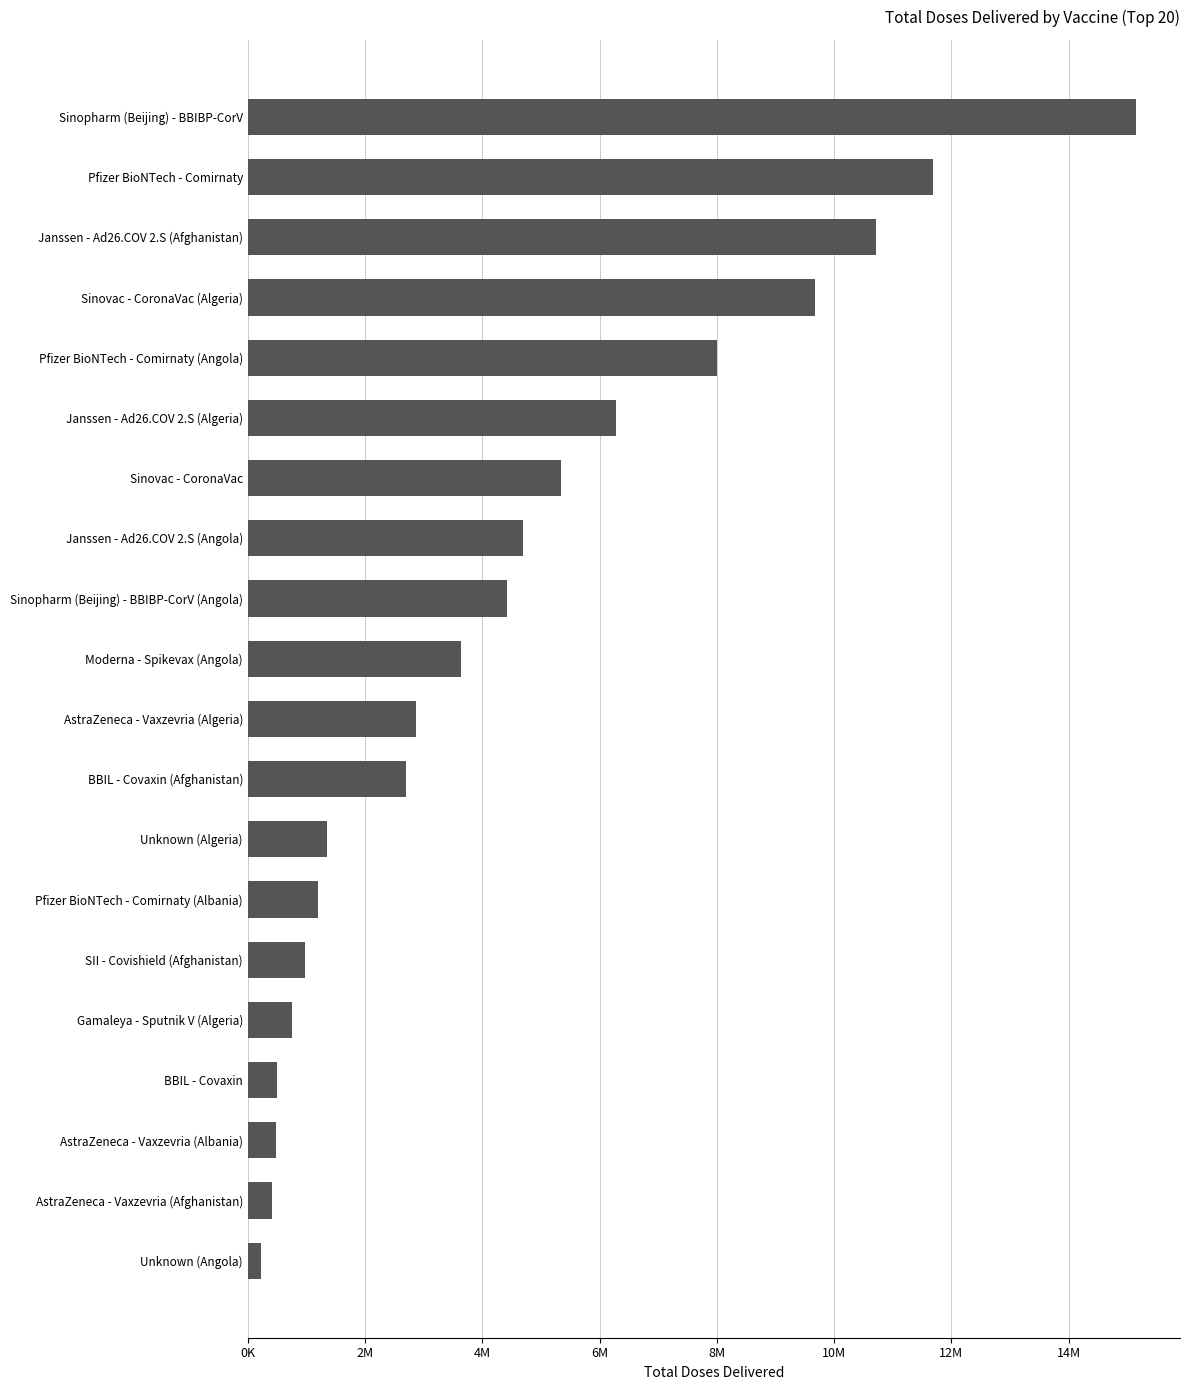

Are the bars horizontal?

Yes